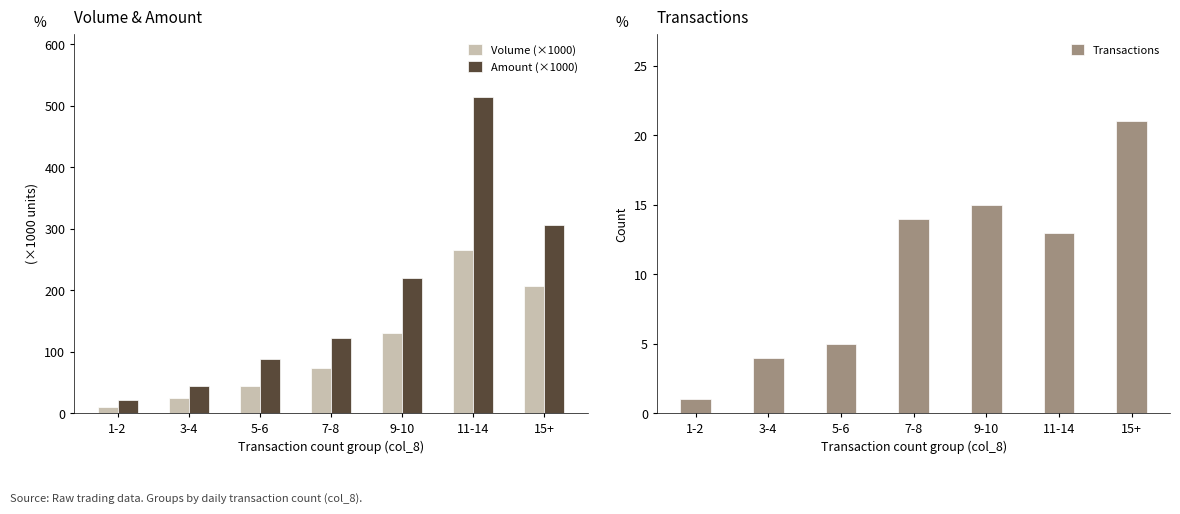

What is the spread (max minus min) of values at 1-2?

20.0